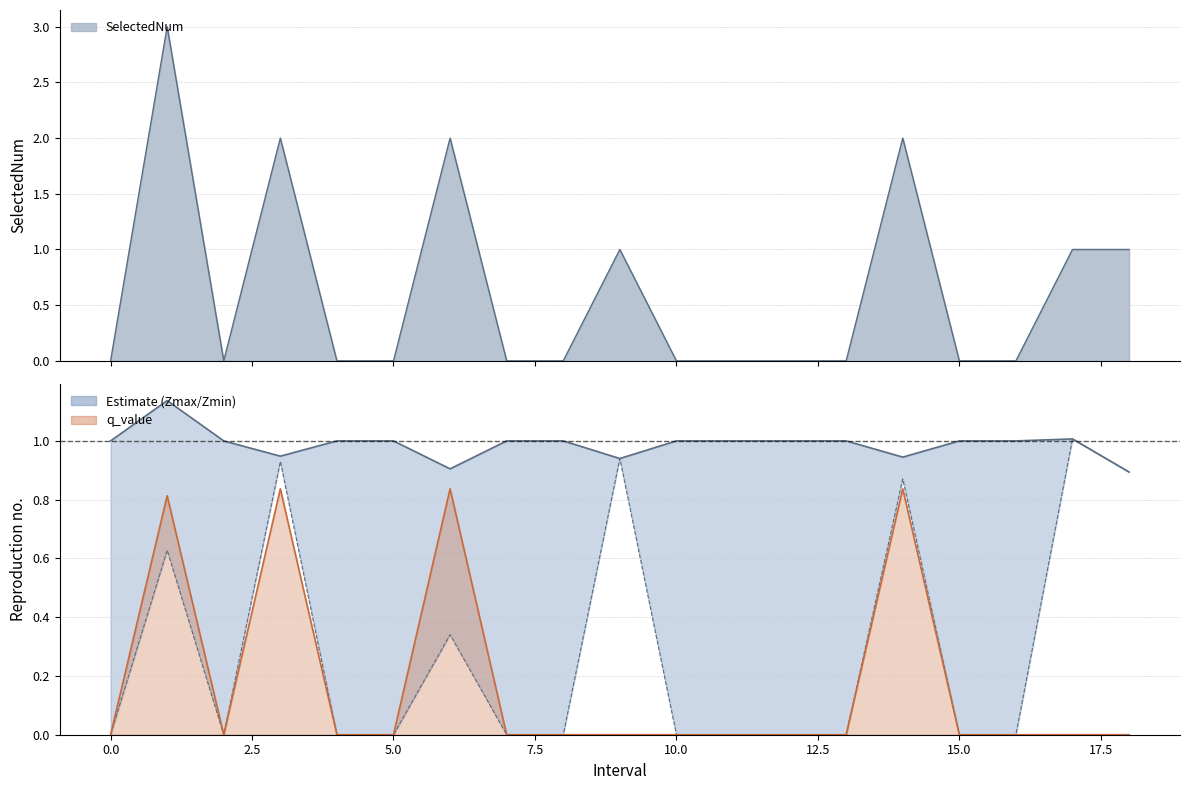

In Zmin, how many points are lower than both neighbors (excluding endpoints)?

1